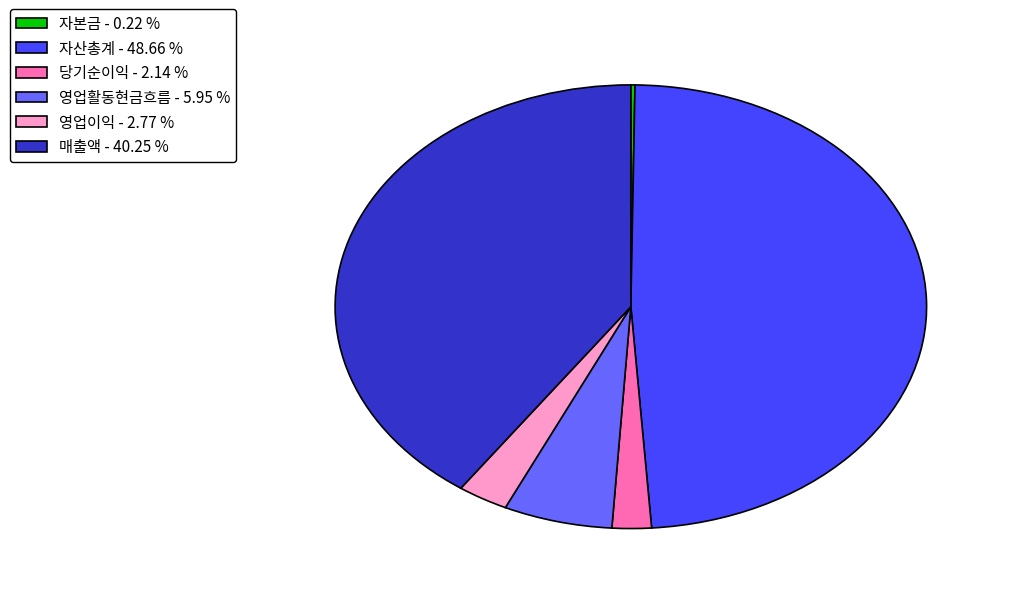

Is there a majority slice in this chart?

No